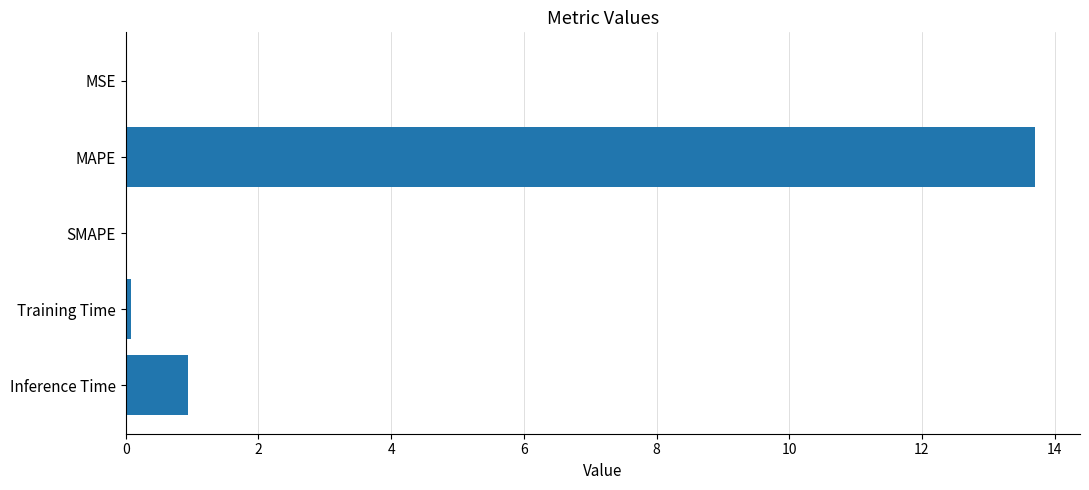

Which has a higher value, MSE or MAPE?

MAPE